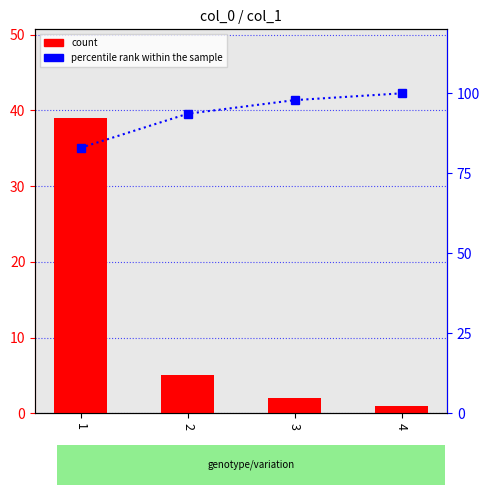

Reading right to left, list all the values displayed in this chart.

count: 1.0	2.0	5.0	39.0
percentile rank within the sample: 100.0	97.9	93.6	83.0